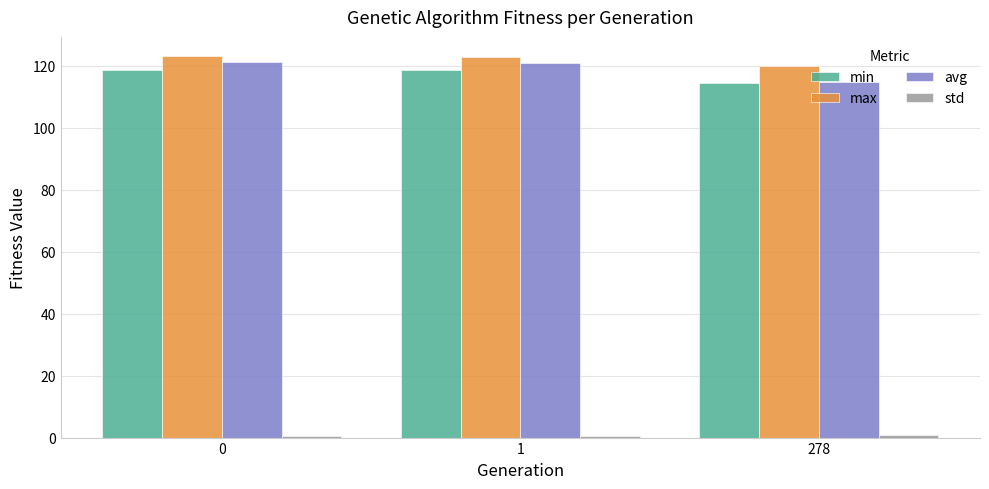

How many bars are there in each group?

4